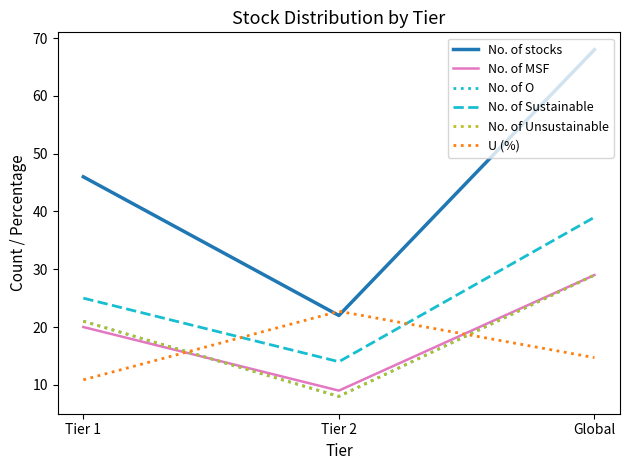

Which series changed the most between Tier 1 and Tier 2?

No. of stocks